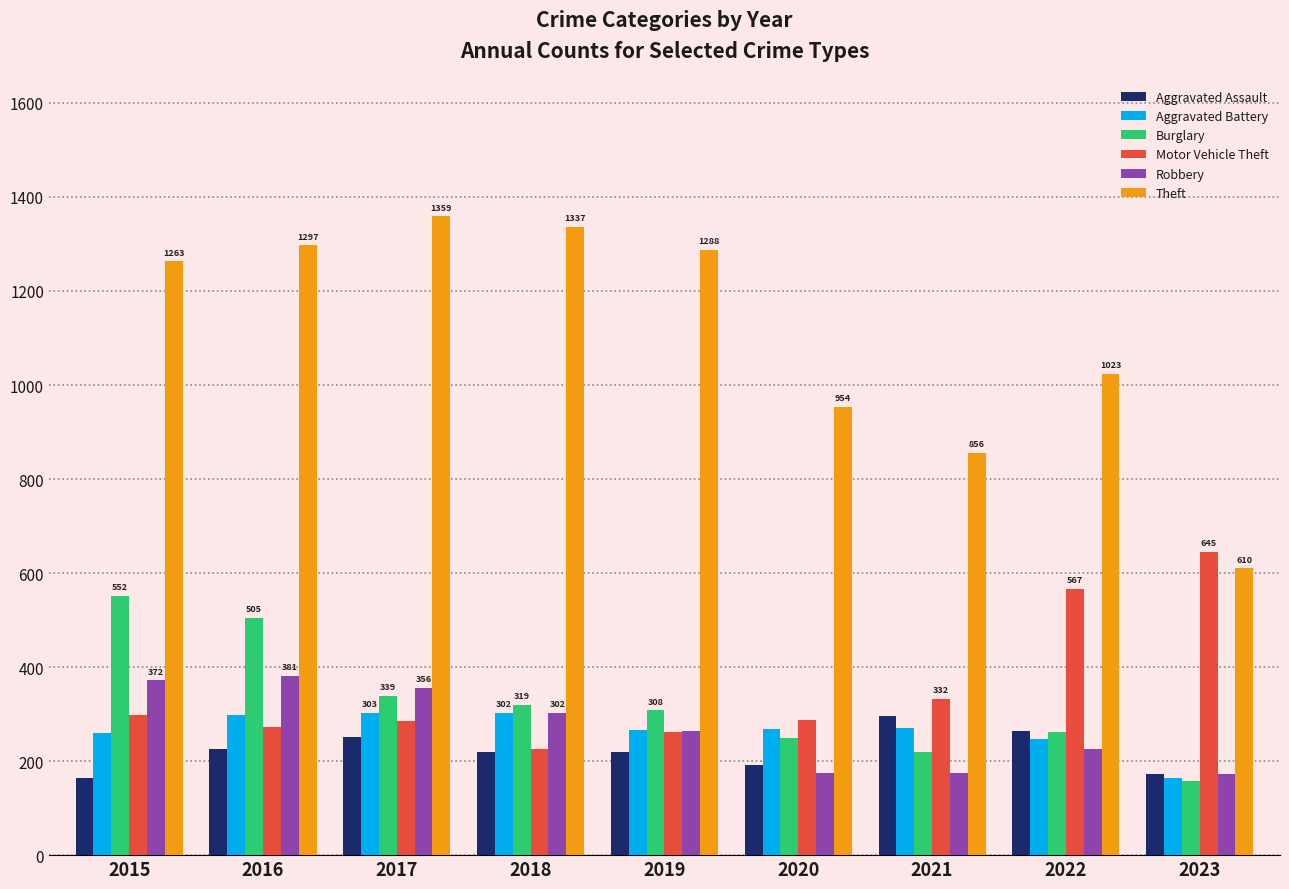

What is the average value of the Robbery series?

269